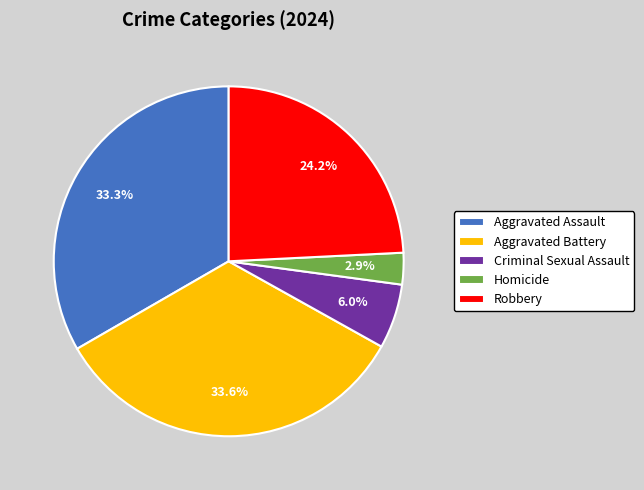

To the nearest percent, what percentage of the pie is Robbery?

24%